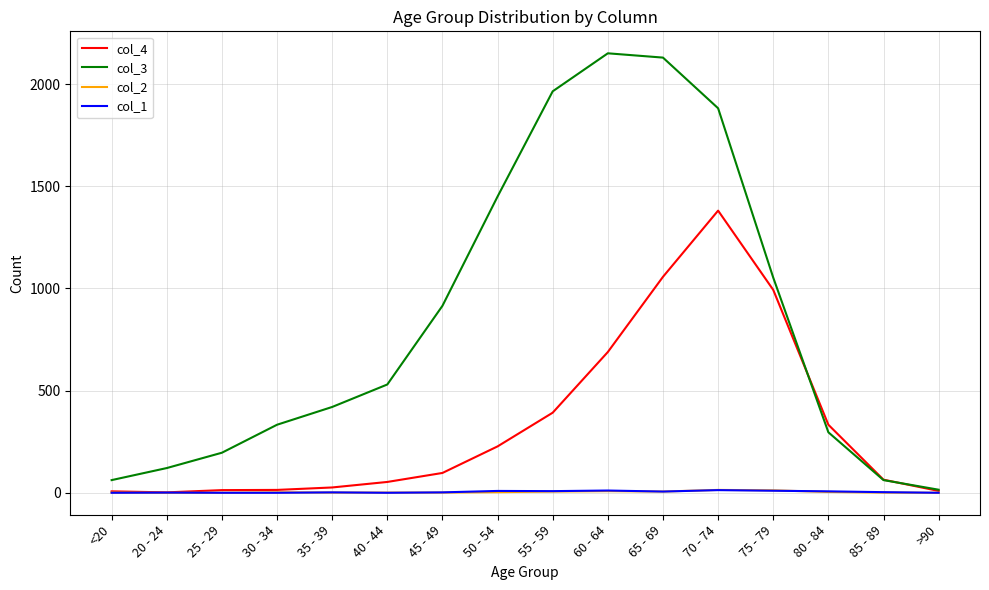

Which series has the largest total across all categories?

col_3